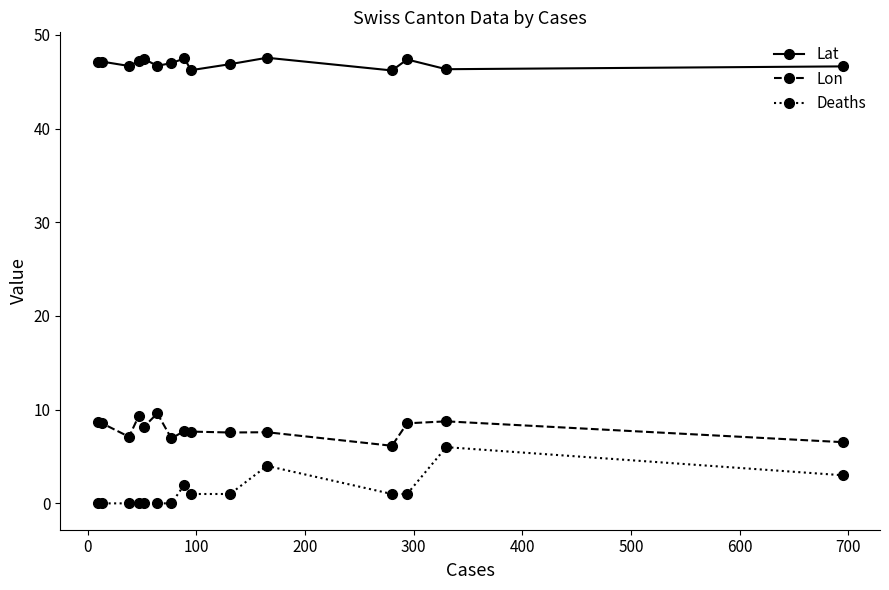

True or false: Lat and Deaths intersect in this chart.

False